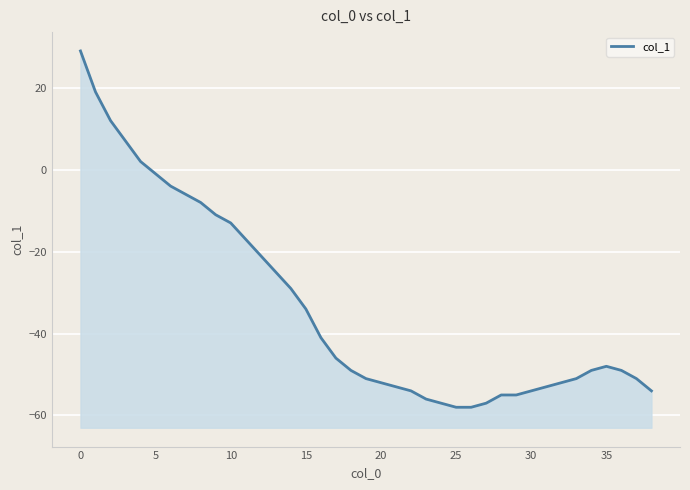

Between 10 and 29, which is larger?

10